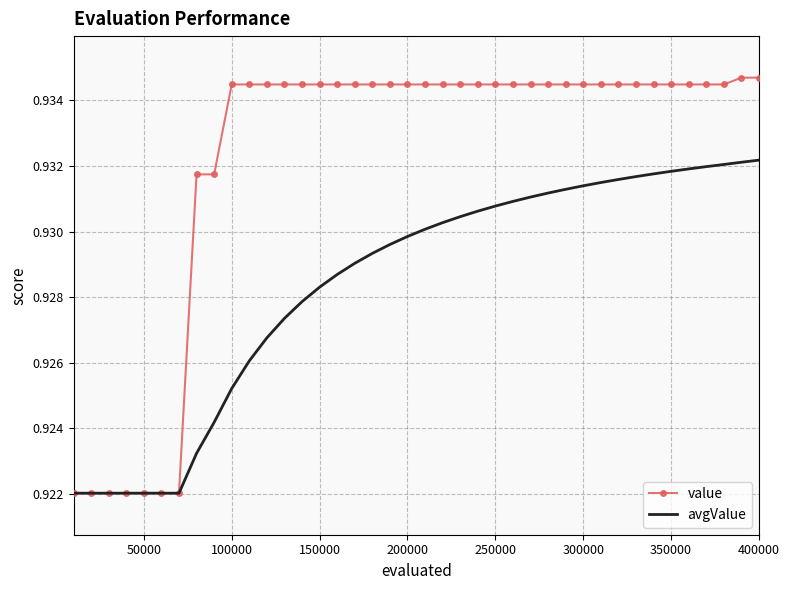

Which series has the largest range (max minus min)?

value